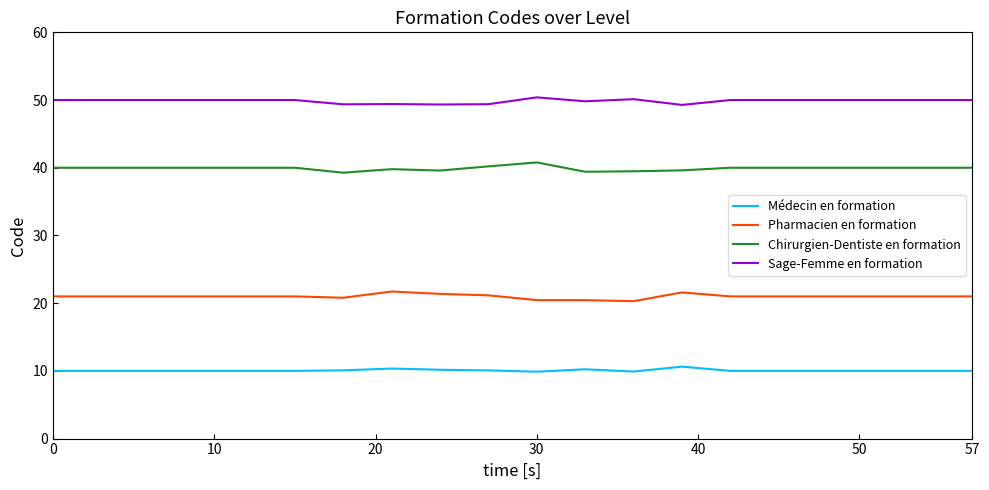

What is the maximum value for Pharmacien en formation?

21.7